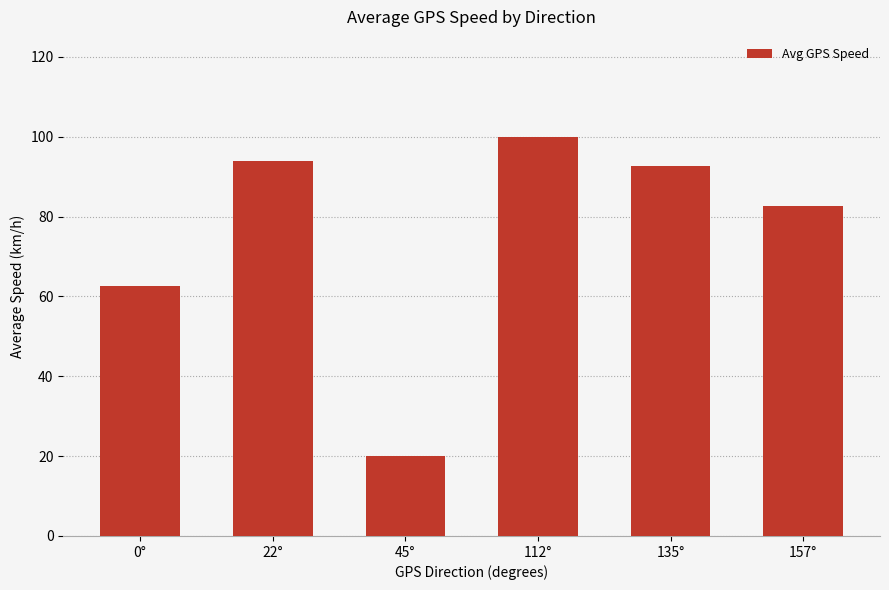

The value at 22° is 52.2. True or false?

False